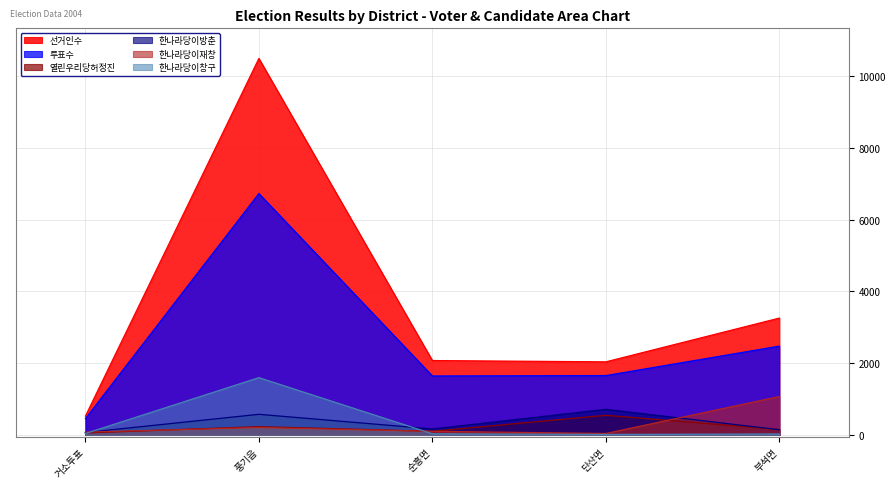

The value of 열린우리당허정진 at 부석면 is 152. True or false?

True